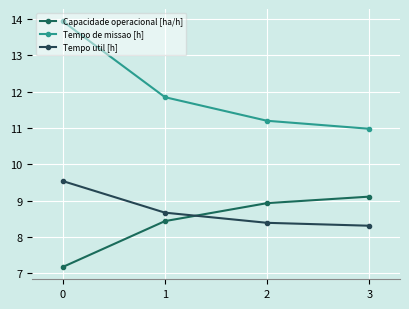

How many lines are shown in the chart?

3